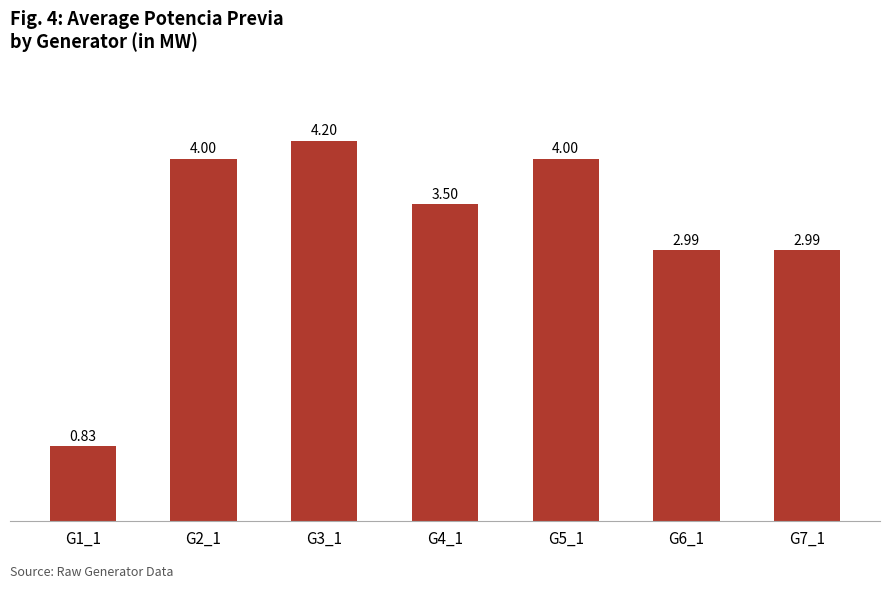

What is the sum of all values?

22.5